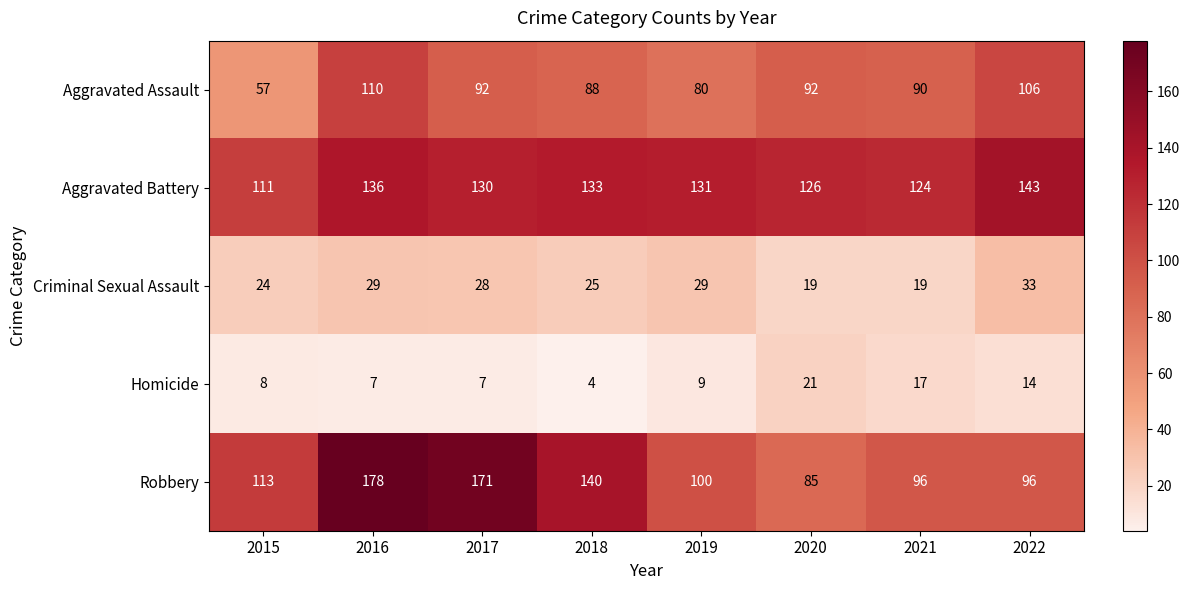

What is the spread (max minus min) of values at 2021?

107